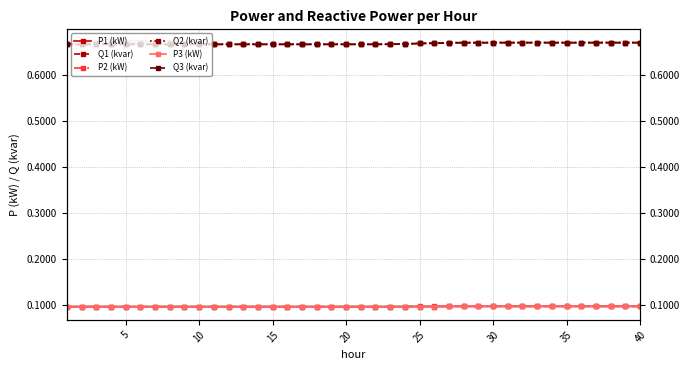

At 5, list the series in order from smallest to largest.

P3 (kW), P1 (kW), P2 (kW), Q1 (kvar), Q3 (kvar), Q2 (kvar)